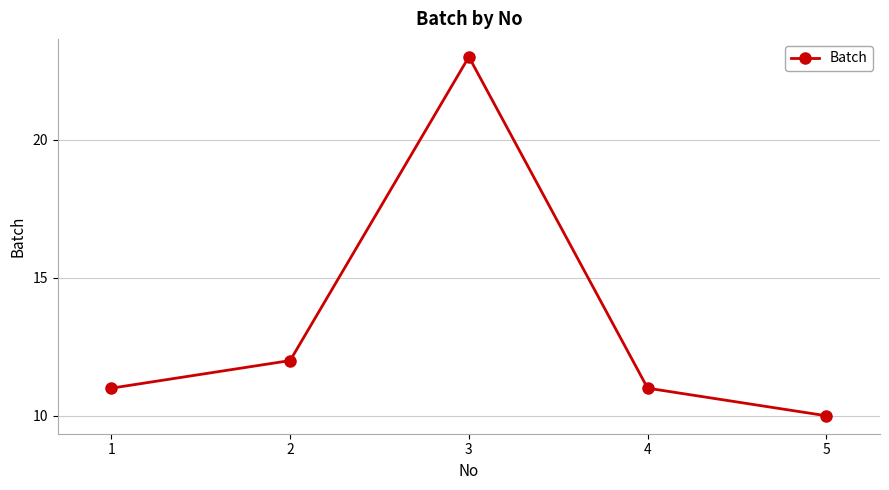

What is the value of the 2nd point from the left?

12